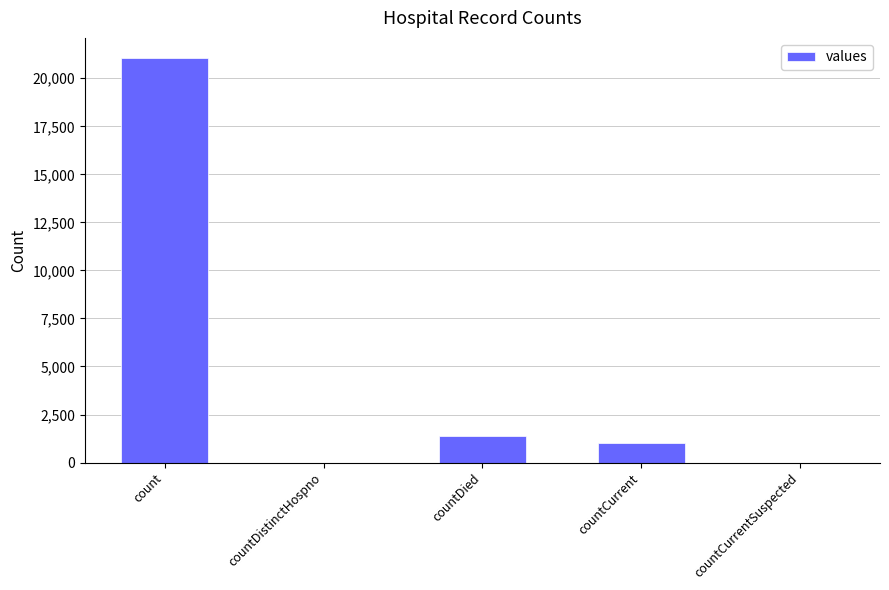

Between countCurrent and countCurrentSuspected, which is larger?

countCurrent